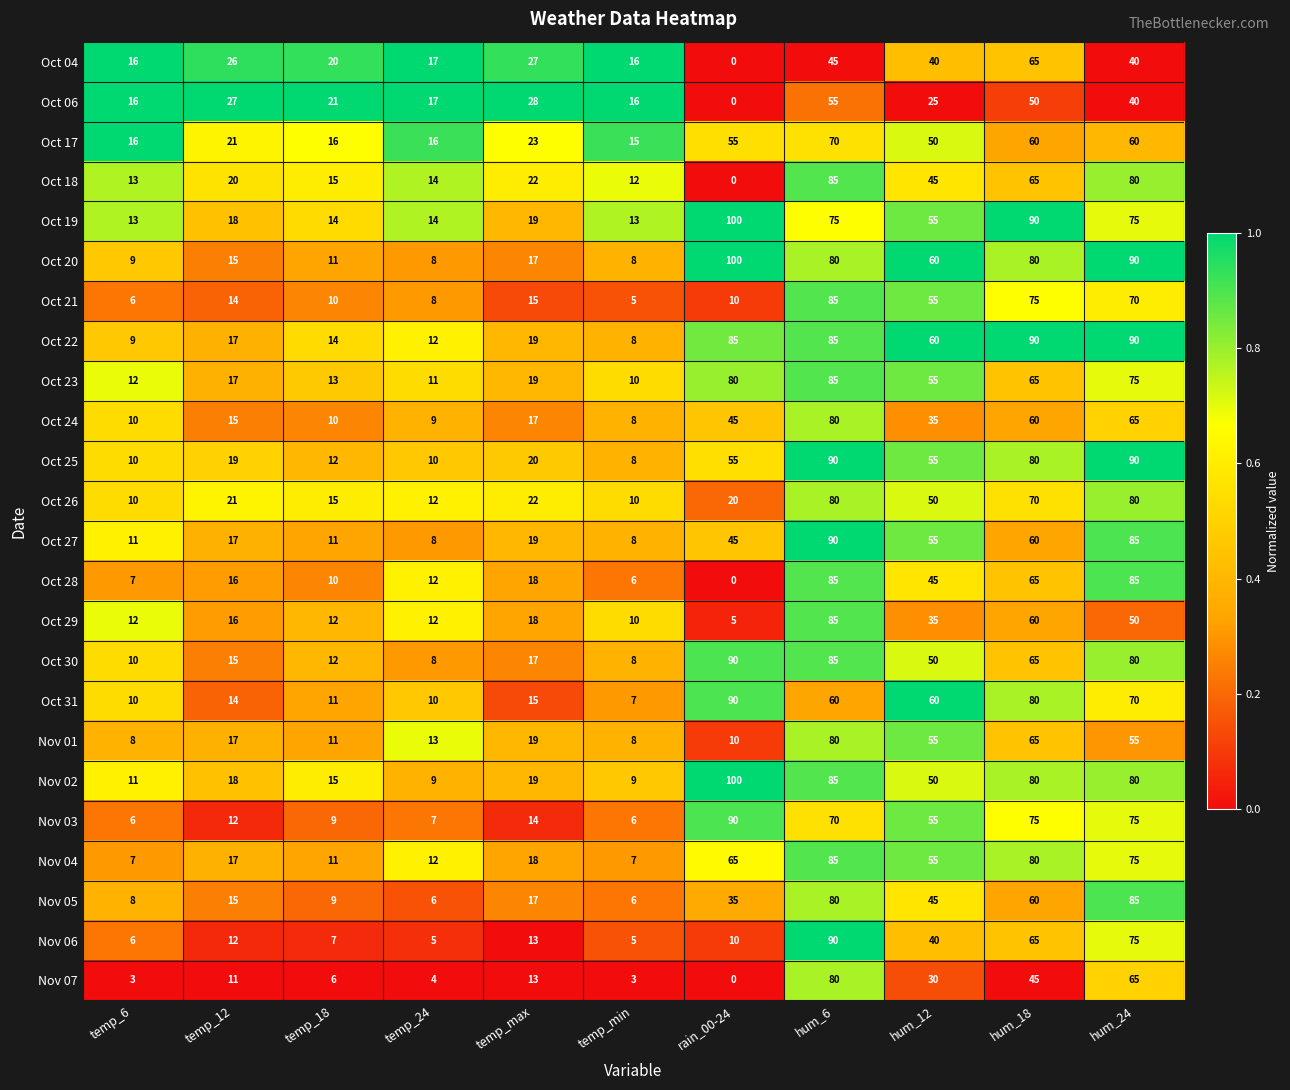

Which series has the widest spread of values?

Oct 20